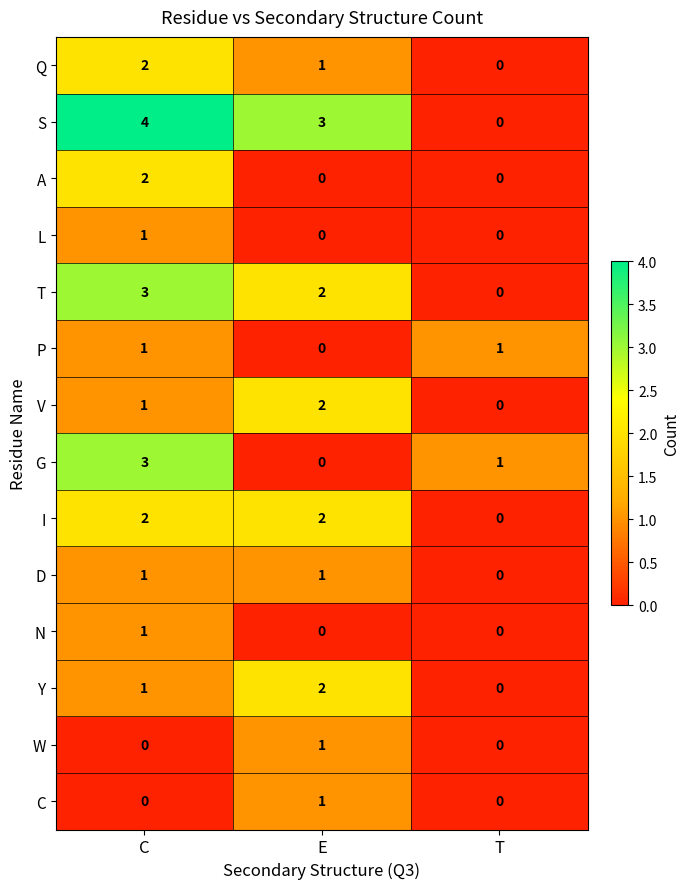

Count the number of data series in this chart.

14